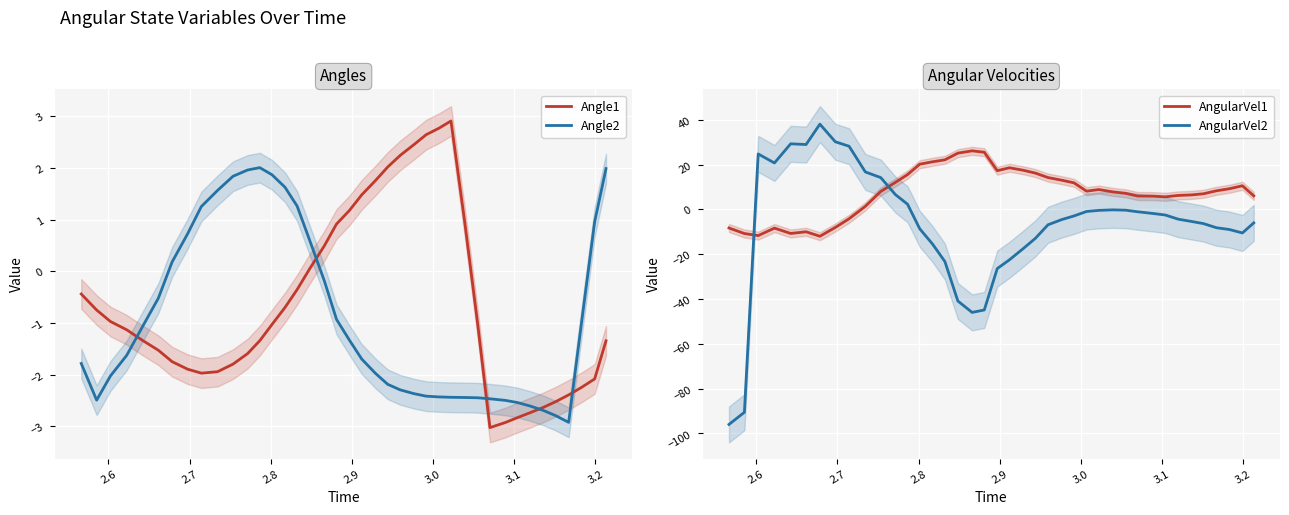

True or false: AngularVel1 and AngularVel2 cross at least once.

True